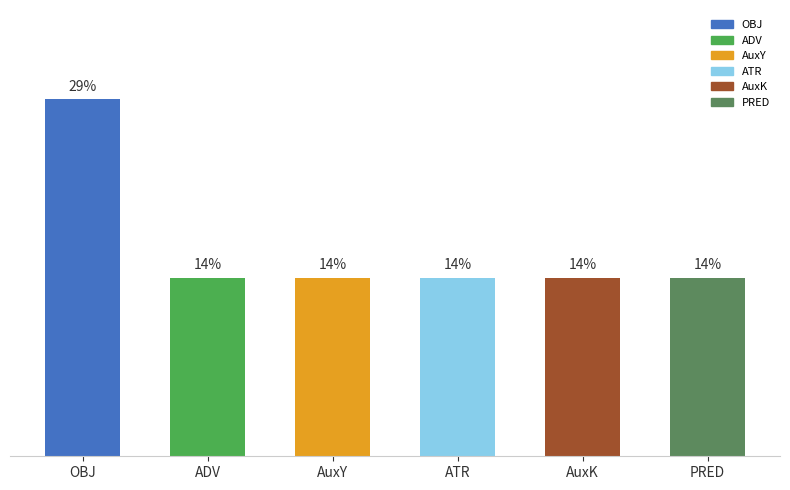

Where is the data nearest to the value 1?

ADV